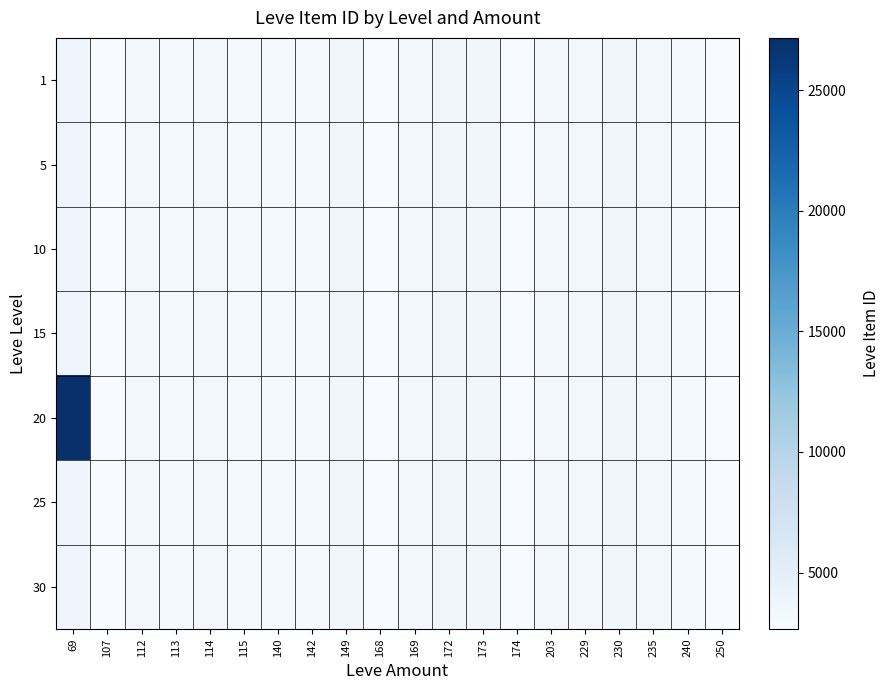

List the series in order of their peak value, lowest first.

1, 5, 10, 15, 25, 30, 20